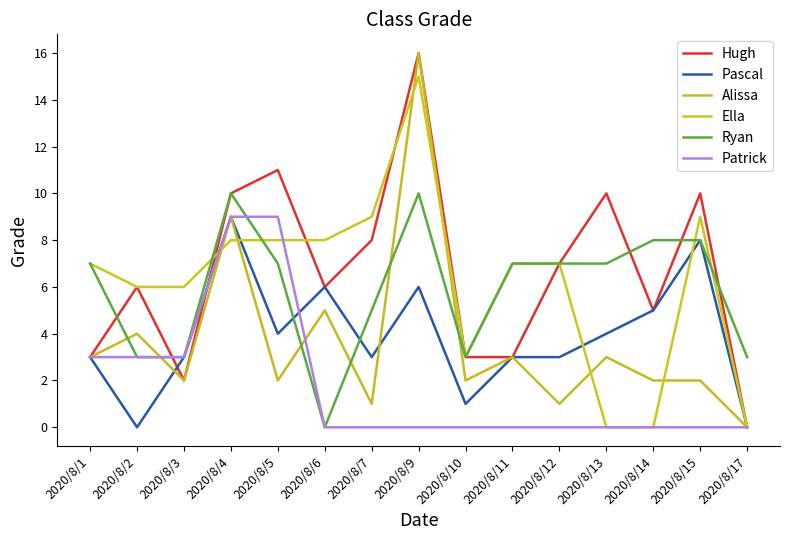

How many values in Ryan are above zero?

14